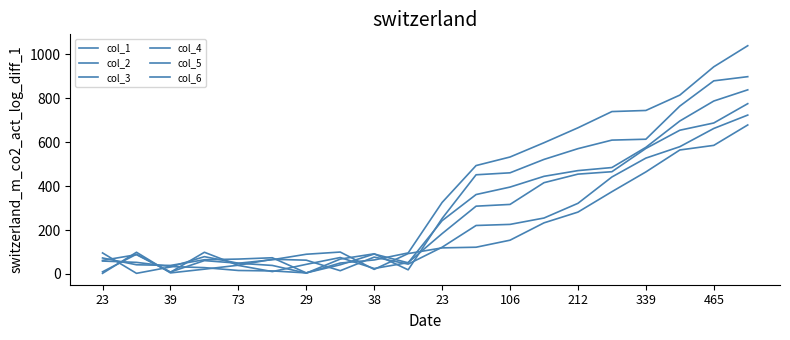

Reading left to right, transcribe all the data shown in this chart.

col_1: 96	3	32	79	49	65	90	100	21	93	119	122	154	233	282	375	465	565	586	679
col_2: 3	99	5	22	40	67	63	15	77	45	122	221	226	255	322	442	528	580	663	724
col_3: 62	88	8	99	39	11	44	75	25	52	184	309	317	416	455	466	572	655	688	776
col_4: 59	53	34	29	16	14	5	42	91	51	243	362	396	445	471	485	577	697	788	839
col_5: 10	90	9	61	49	39	4	68	92	19	253	452	461	522	571	610	614	765	880	899
col_6: 73	42	39	65	68	74	5	50	64	96	326	494	533	598	666	740	745	815	944	1040